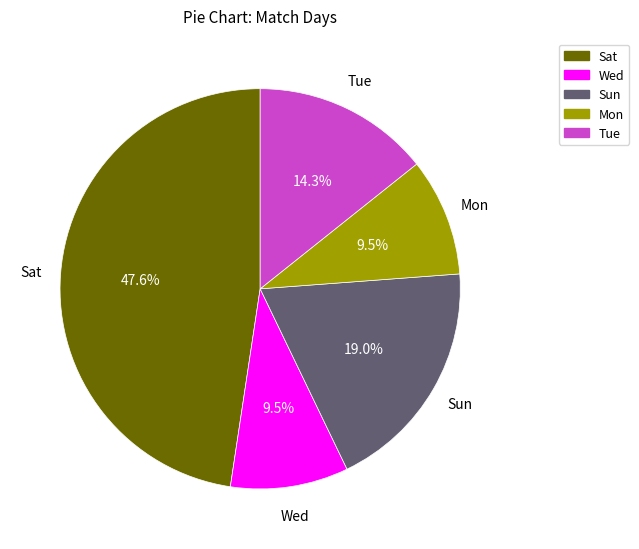

Which category has the biggest portion of the pie?

Sat